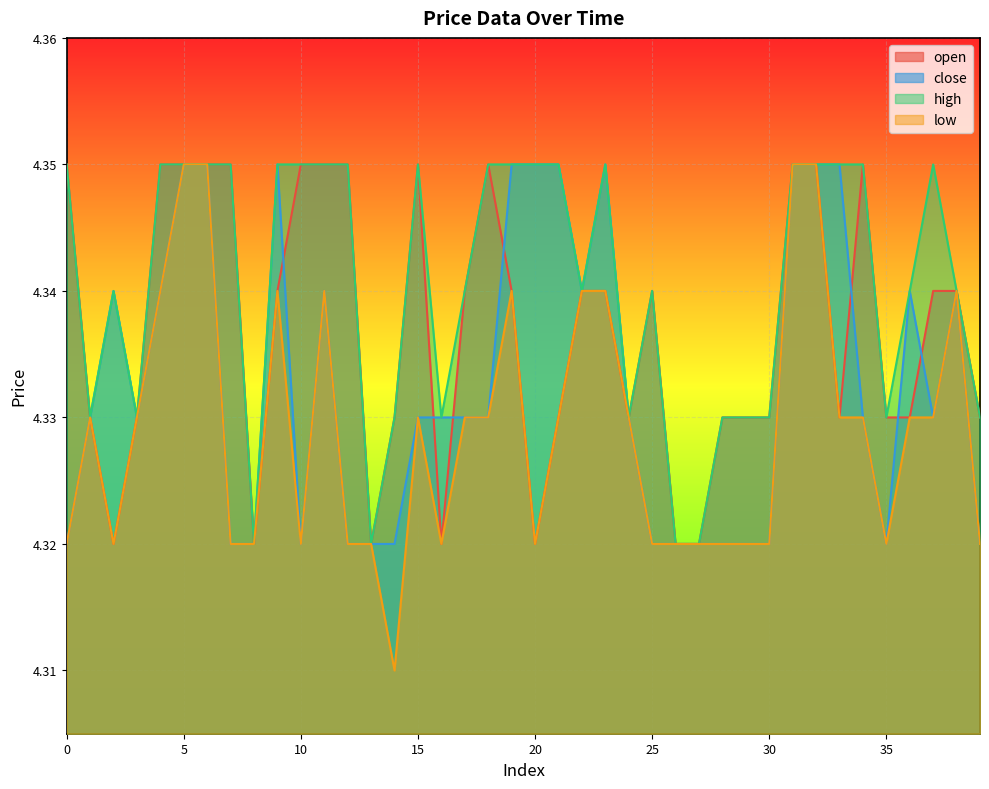

Rank the series at 29 from lowest to highest value.

close, low, open, high